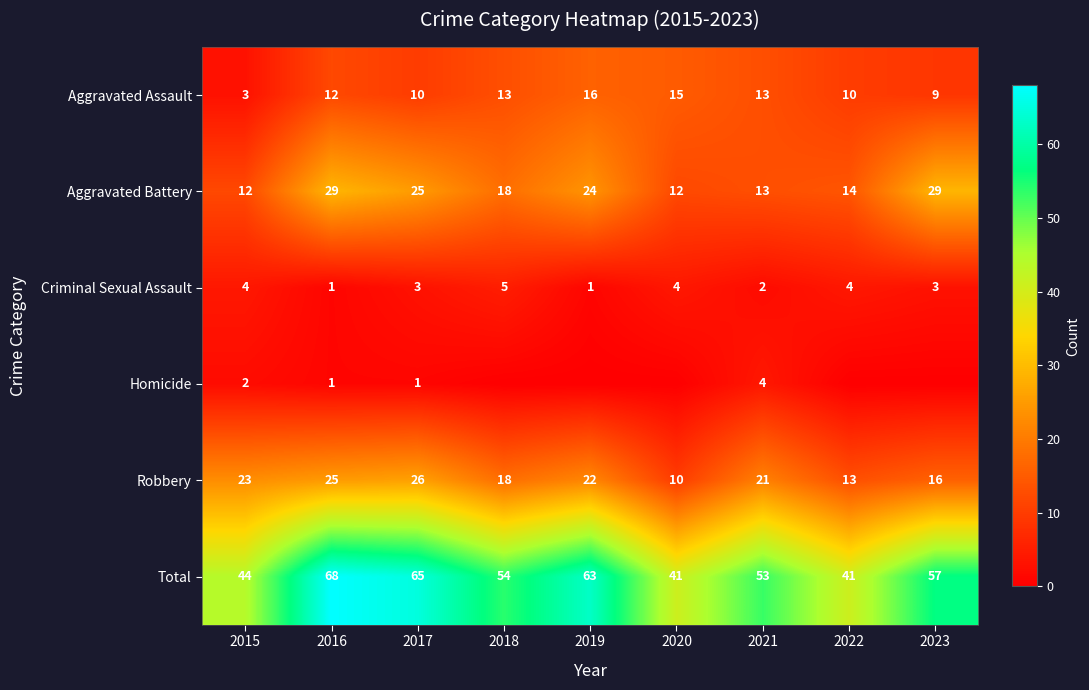

Is it true that Robbery equals 25 at 2016?

True